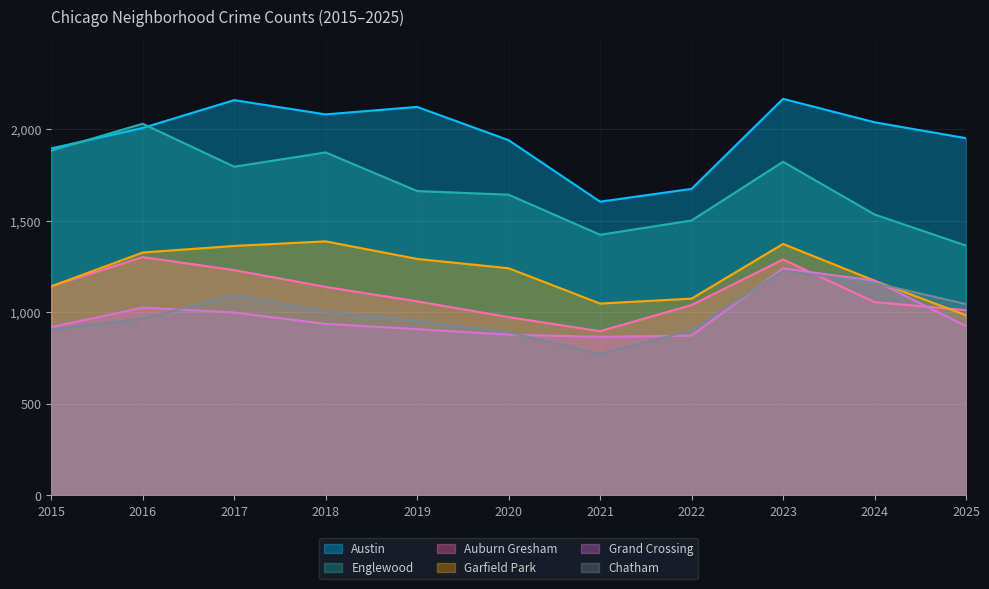

What is the maximum value for Grand Crossing?

1240